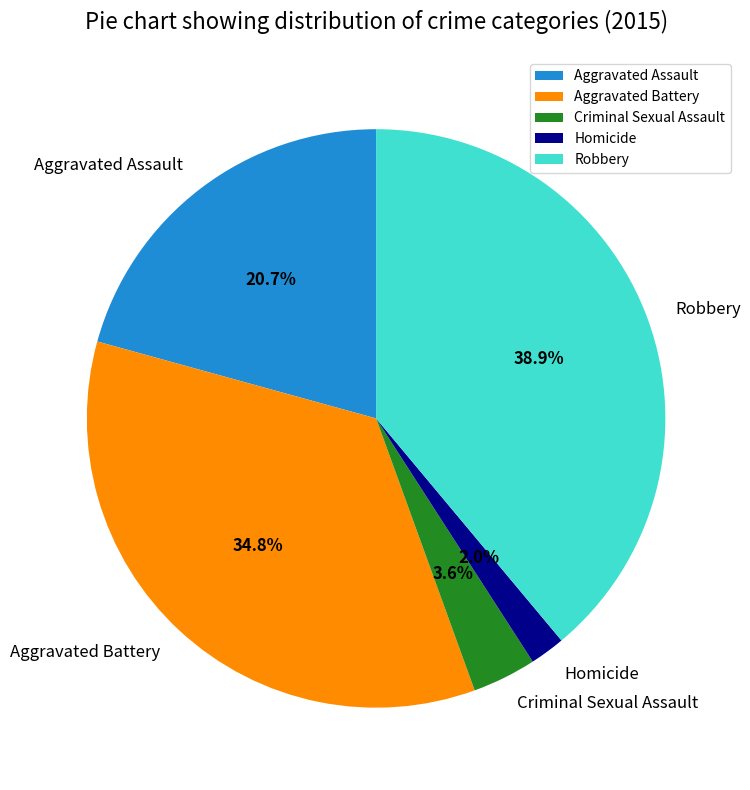

How many slices are in this pie chart?

5